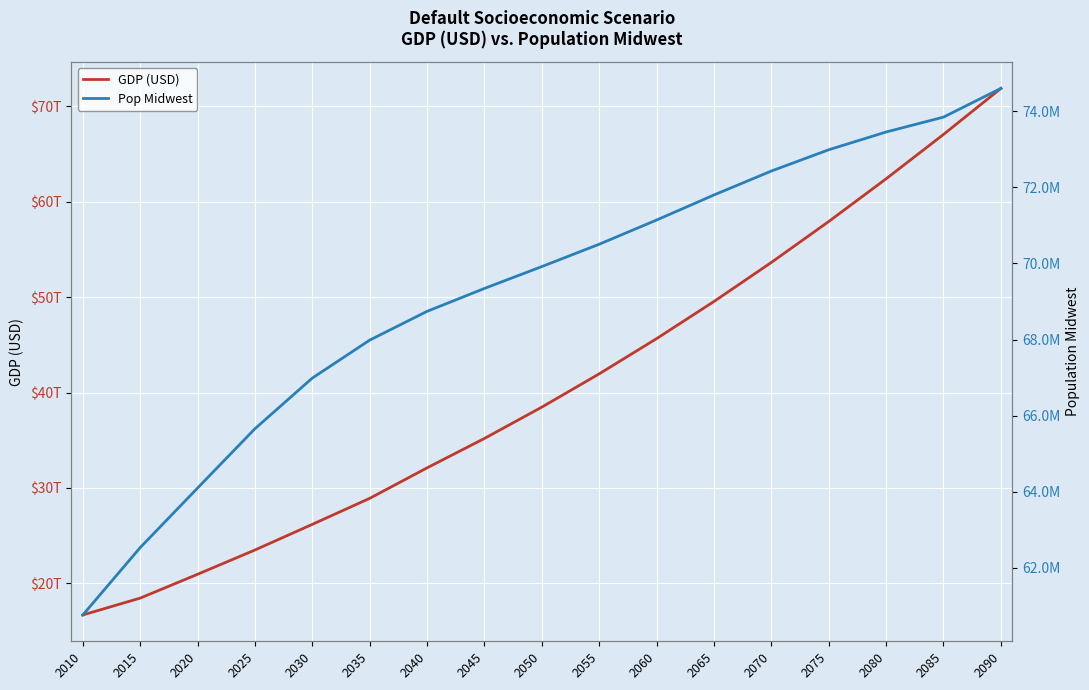

What is the difference between the highest and lowest values at 2080?

62405402360488.2